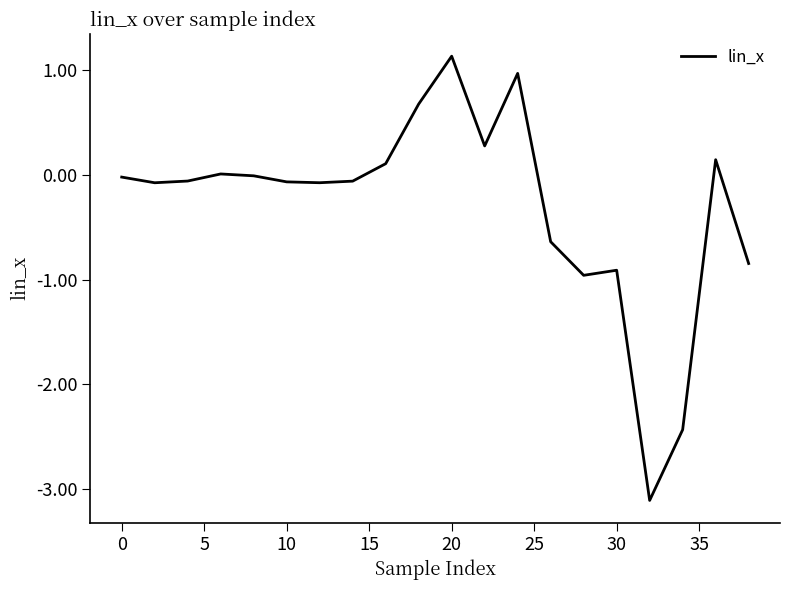

What is the difference between the maximum and minimum values?

4.2